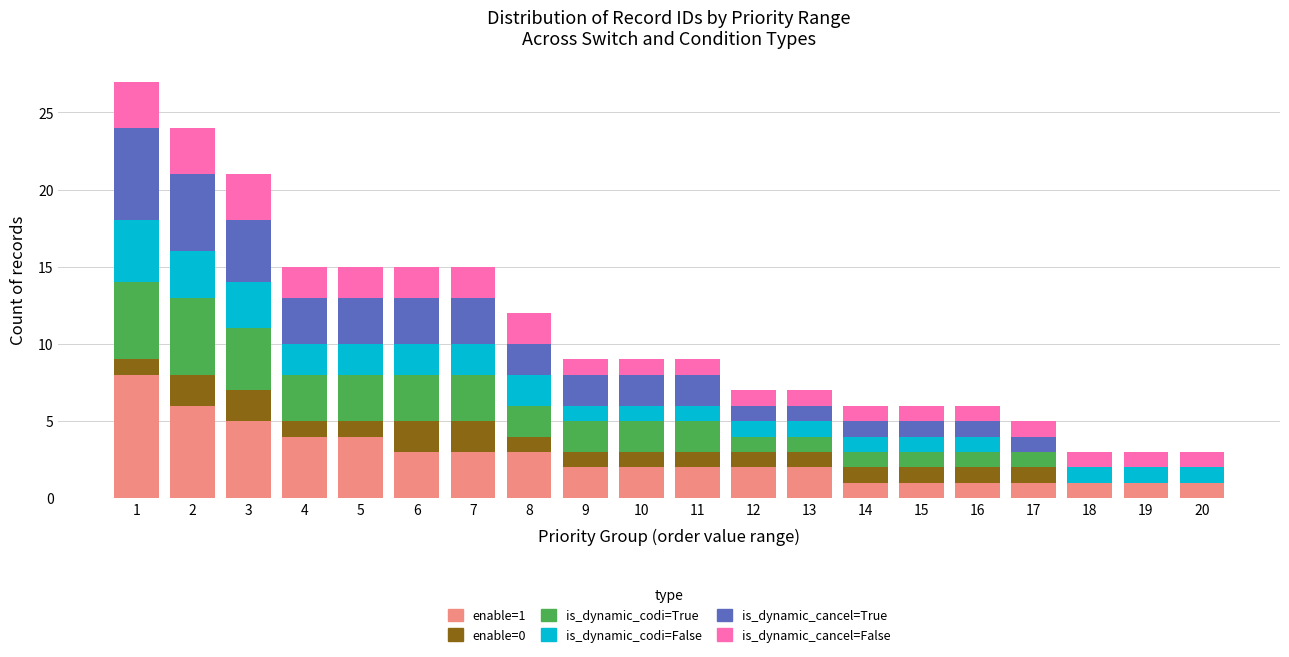

Is it true that enable=1 equals 1 at 14?

True